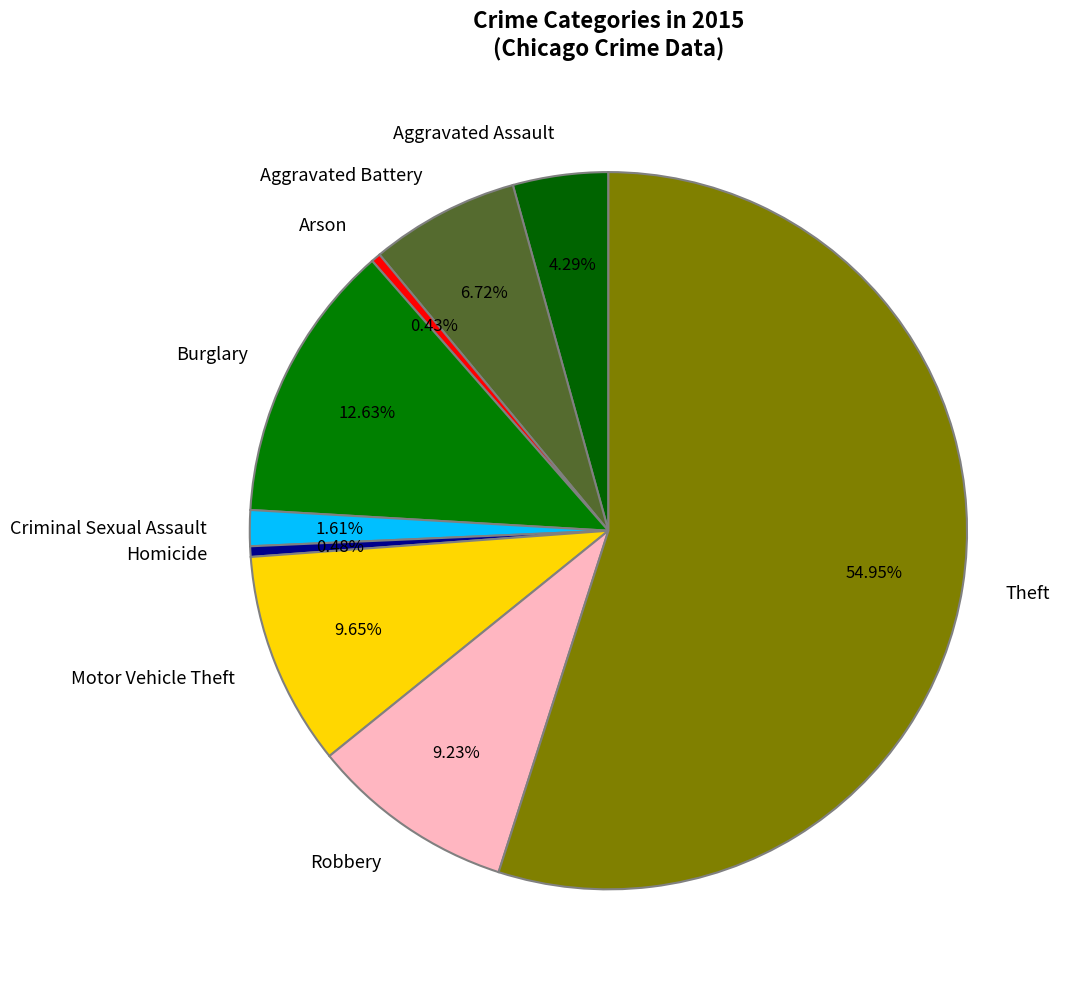

How many slices are in this pie chart?

9